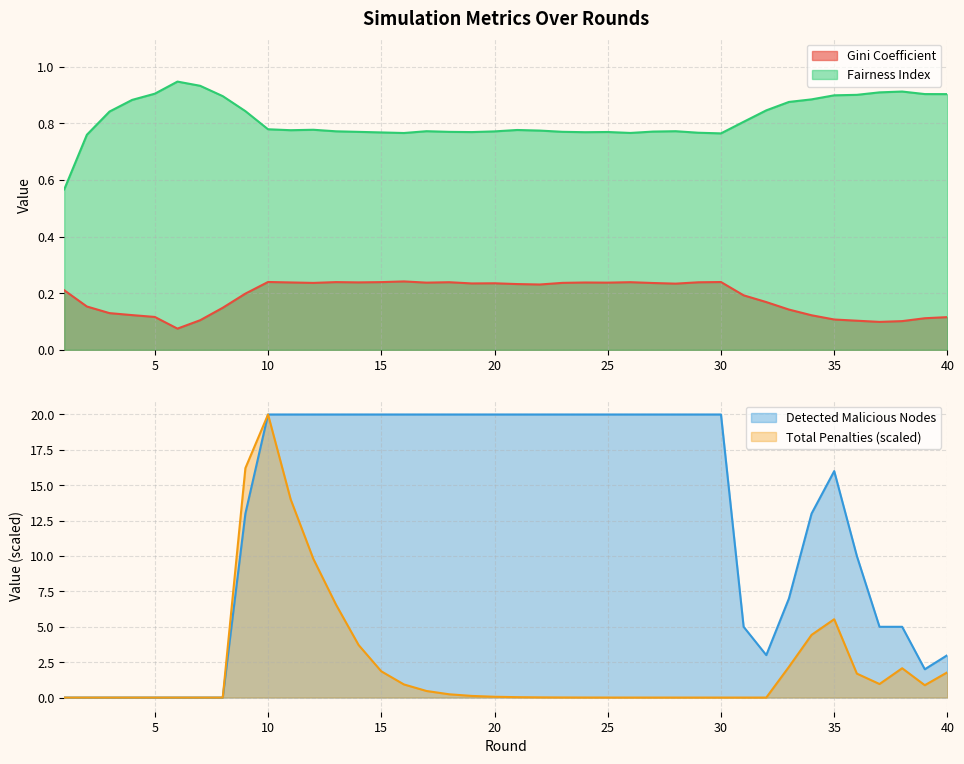

How many lines are shown in the chart?

4